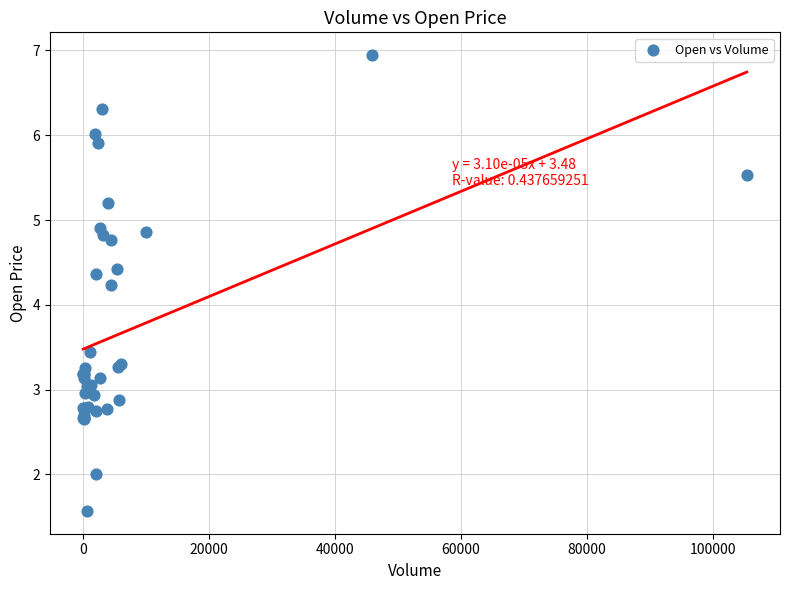

What Y value in the scatter plot is closest to 4?

4.2